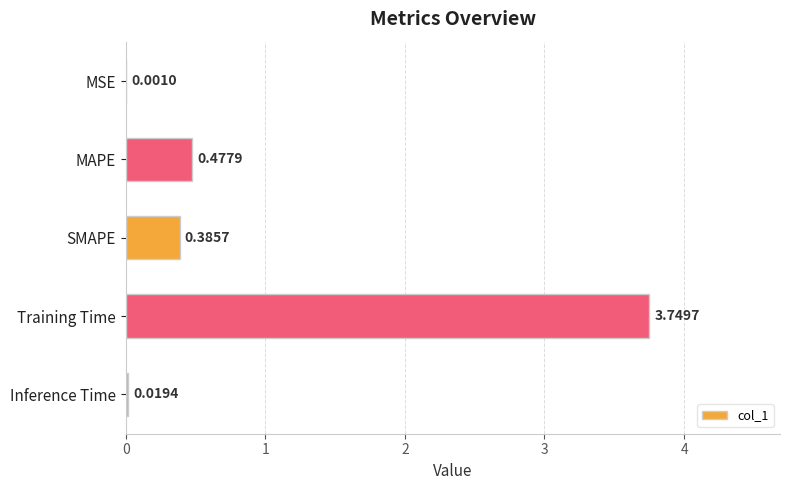

At which label is the value closest to 1?

MAPE